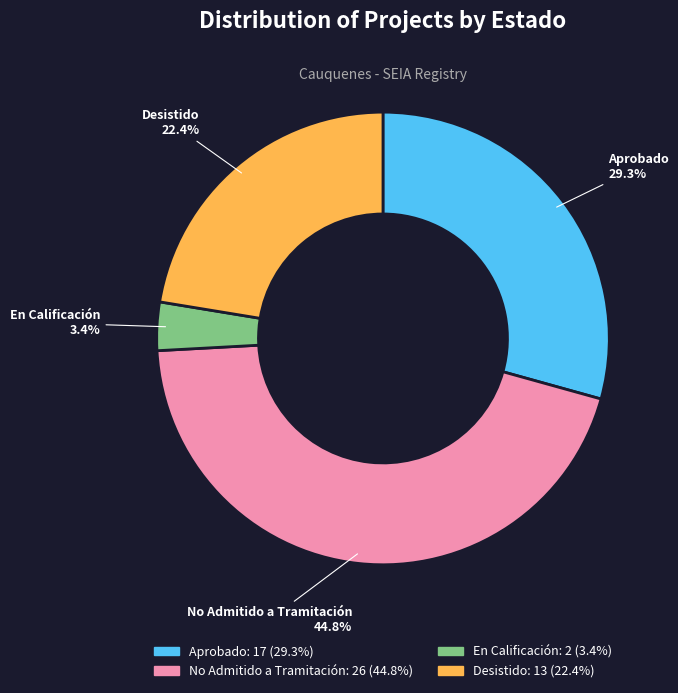

Is there any slice that represents more than half of the pie?

No